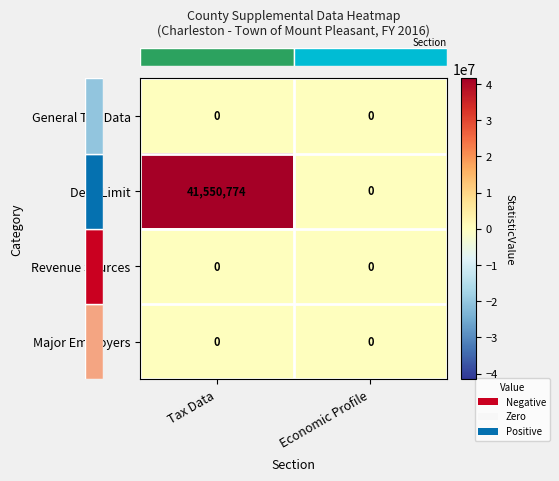

At which category does the chart reach its peak across all series?

Tax Data